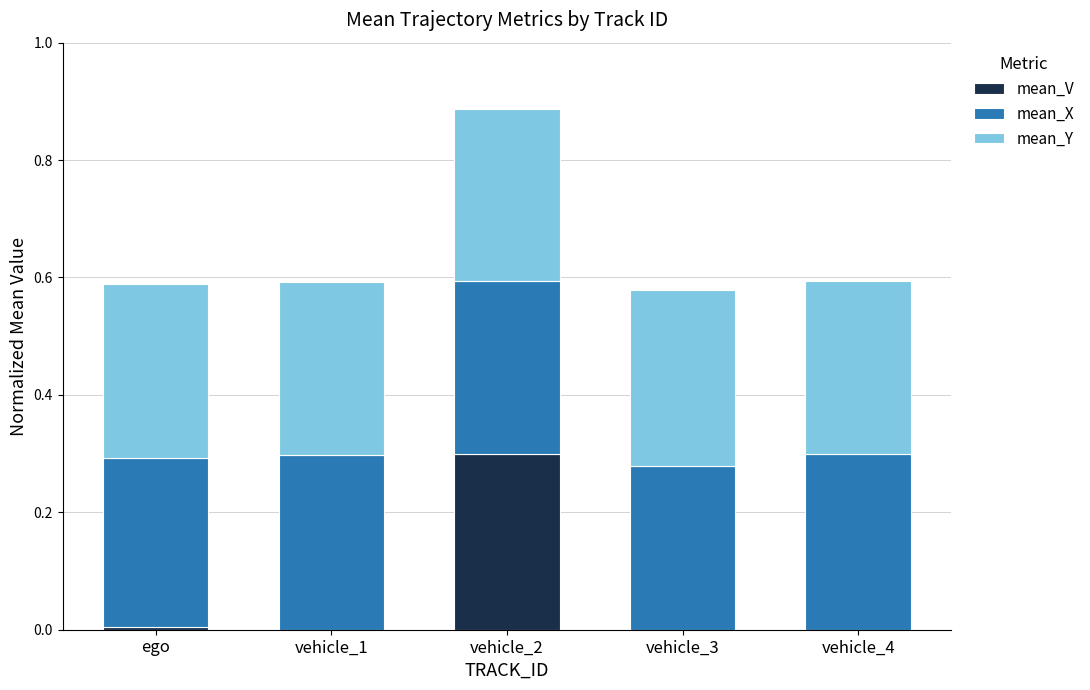

What is the total value across all series at vehicle_4?

0.6